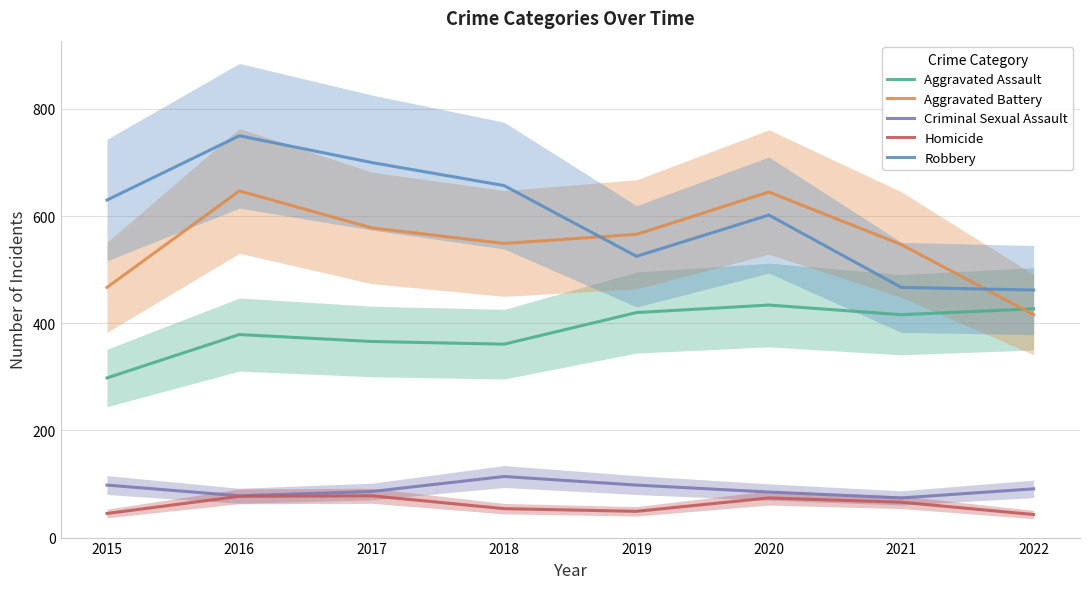

What is the total value across all series at 2022?

1439